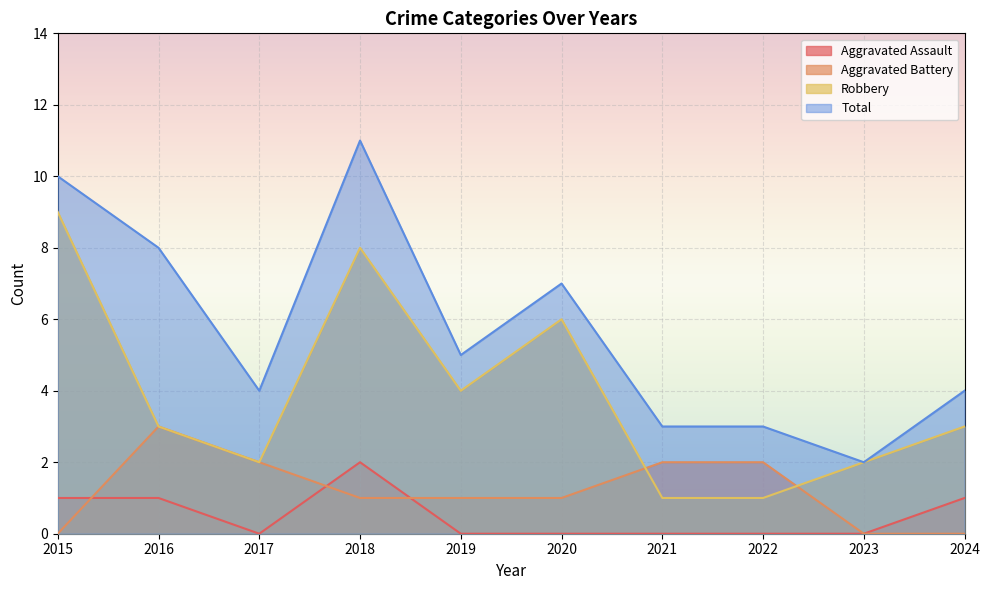

How many Aggravated Assault values are between 0 and 1?

9